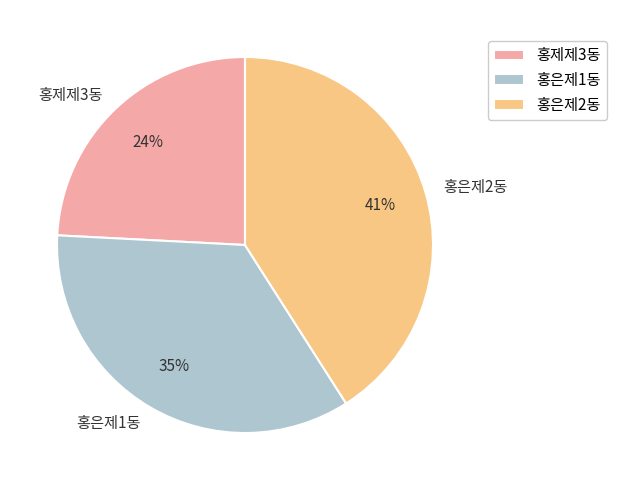

Approximately how many times larger is the value at 홍제제3동 compared to 홍은제2동?

0.6